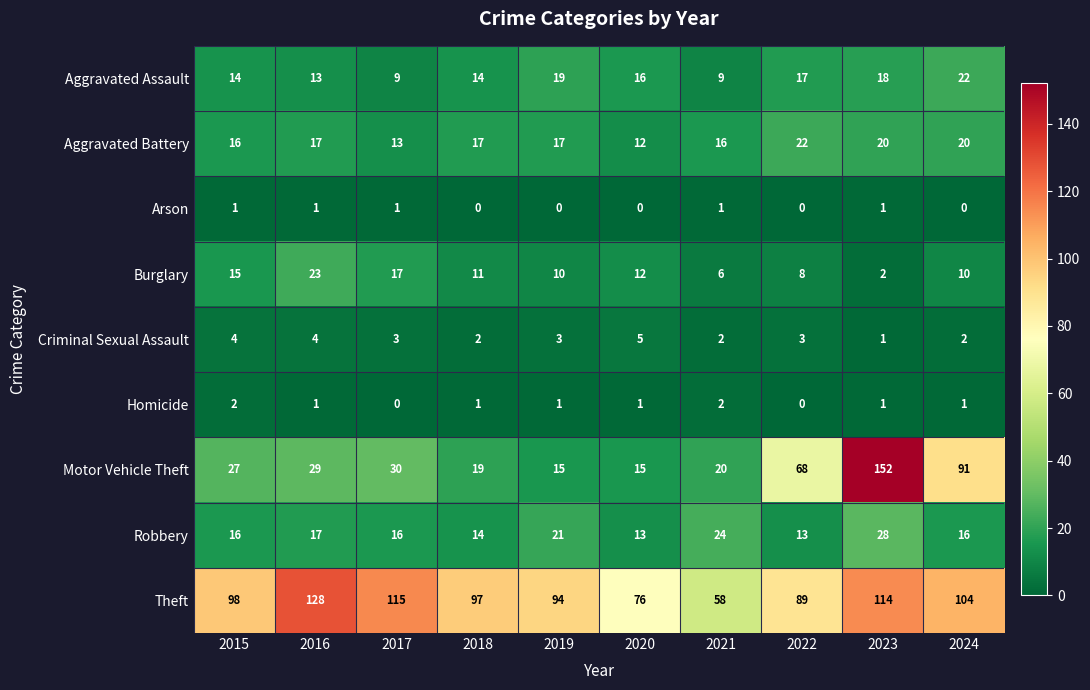

What is the maximum value for Aggravated Assault?

22